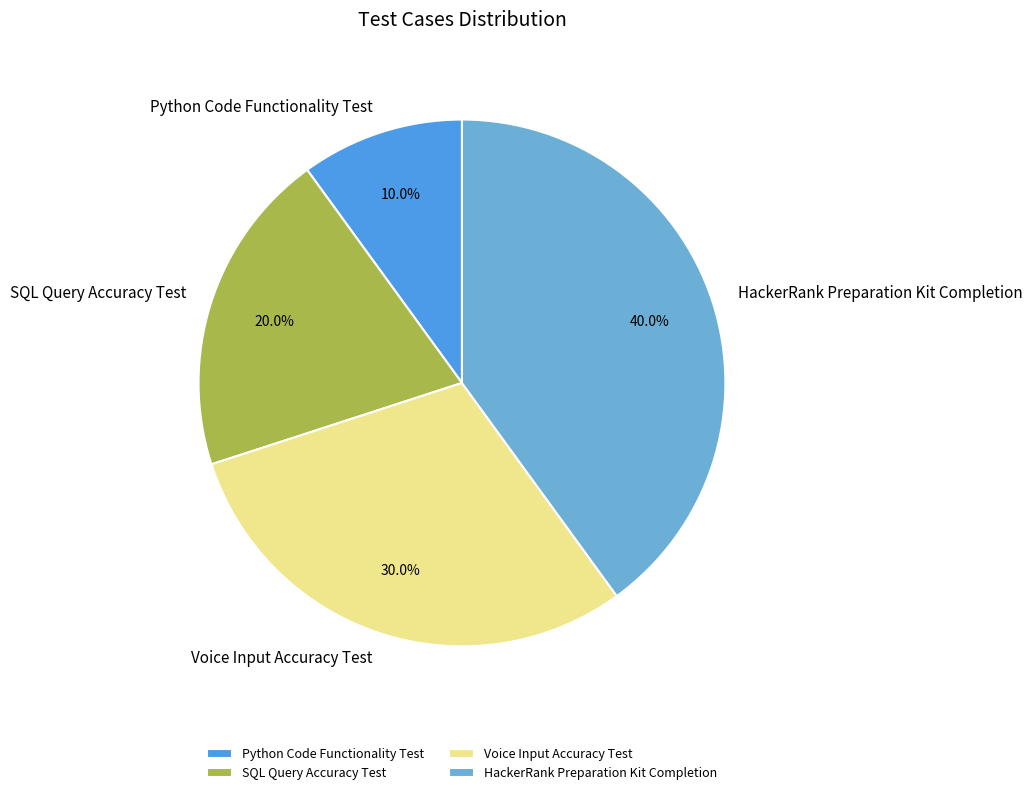

Is it true that Voice Input Accuracy Test is 30% of the pie?

True